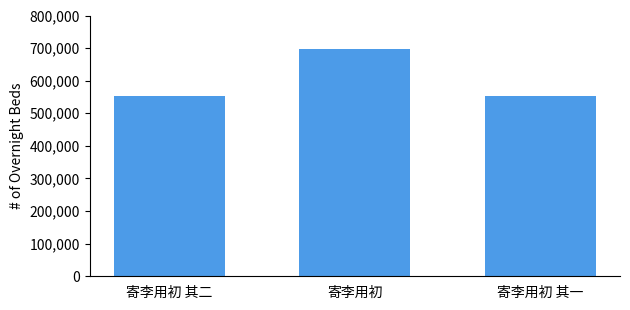

What is the ratio of the value at 寄李用初 其二 to the value at 寄李用初 其一?

1.0